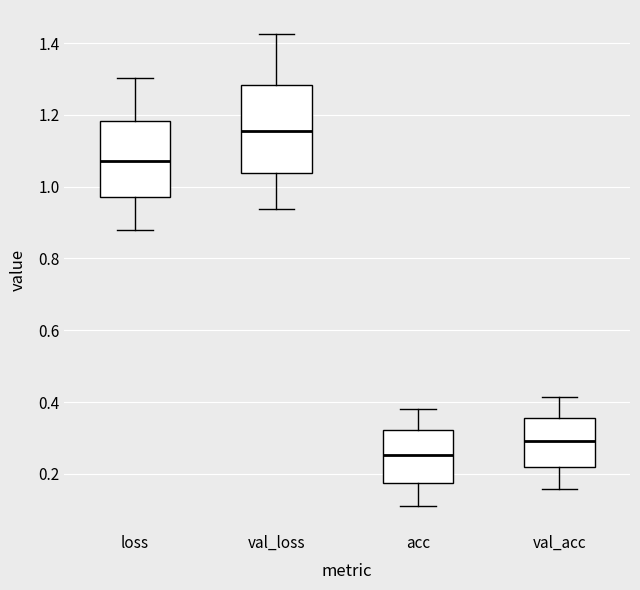

Which box has the highest median line?

val_loss